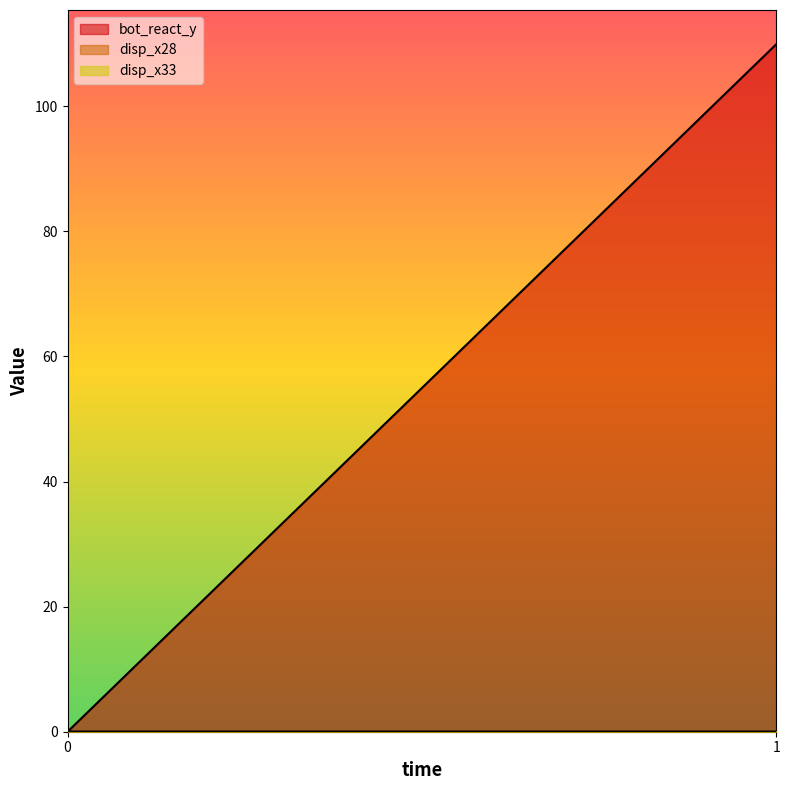

Does the chart have visible grid lines?

No